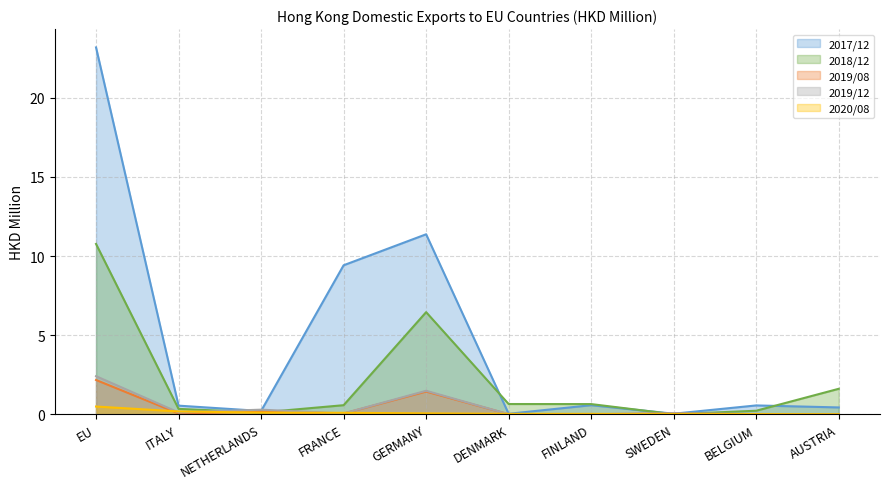

How many interior local valleys does the 2019/08 series have?

2